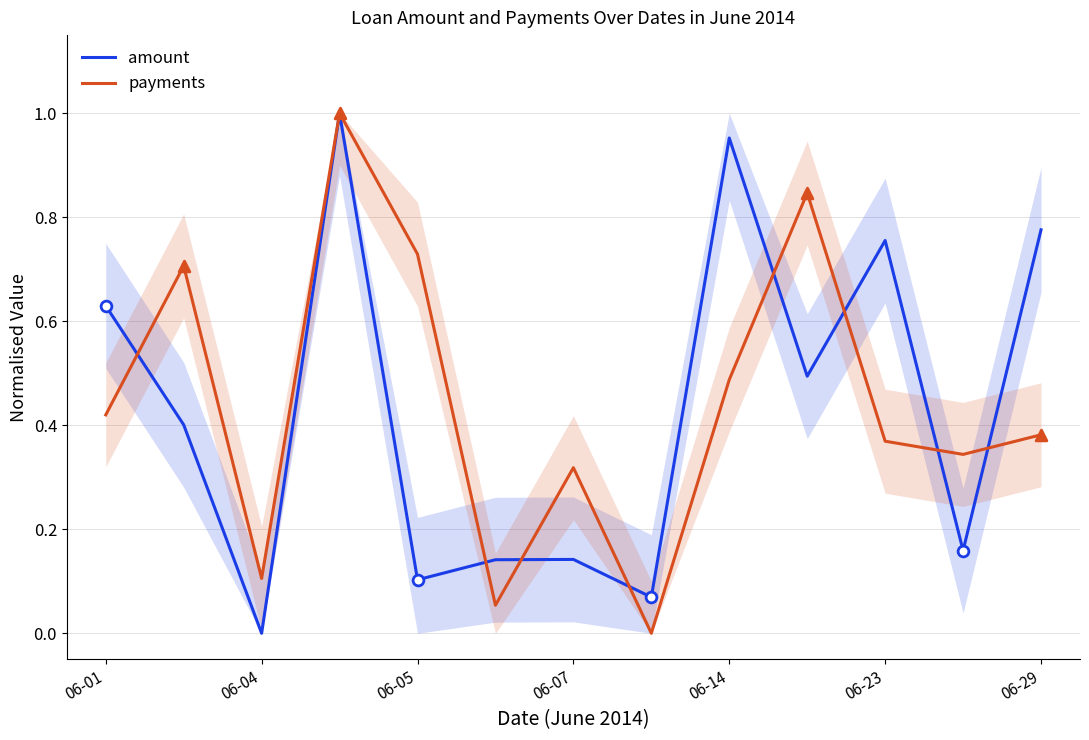

Which series contains the highest Y value?

amount